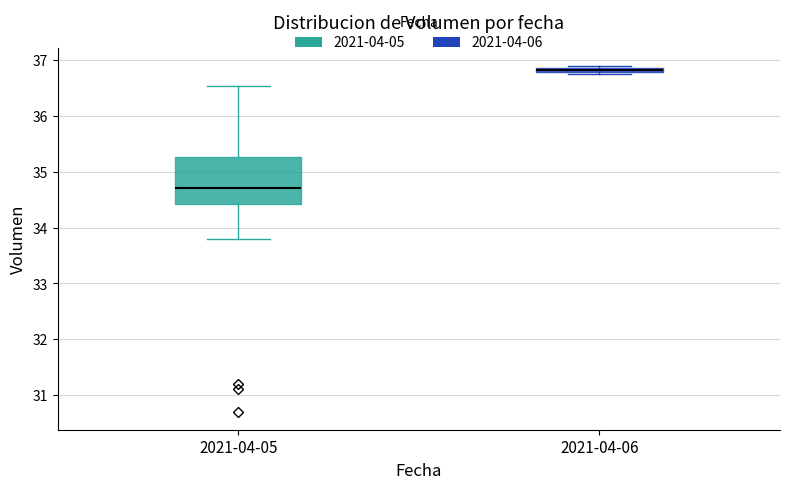

Where is the lower edge of the box for 2021-04-06 on the y-axis? The values are not printed on the chart, so give them approximately, as read against the axis.

36.8